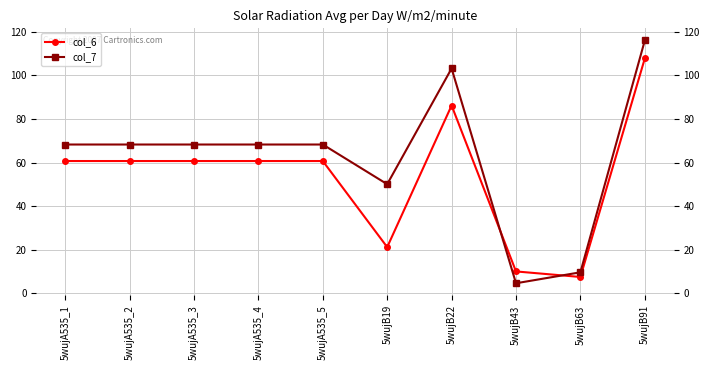

At which category is the sum across all series the highest?

5wujB91